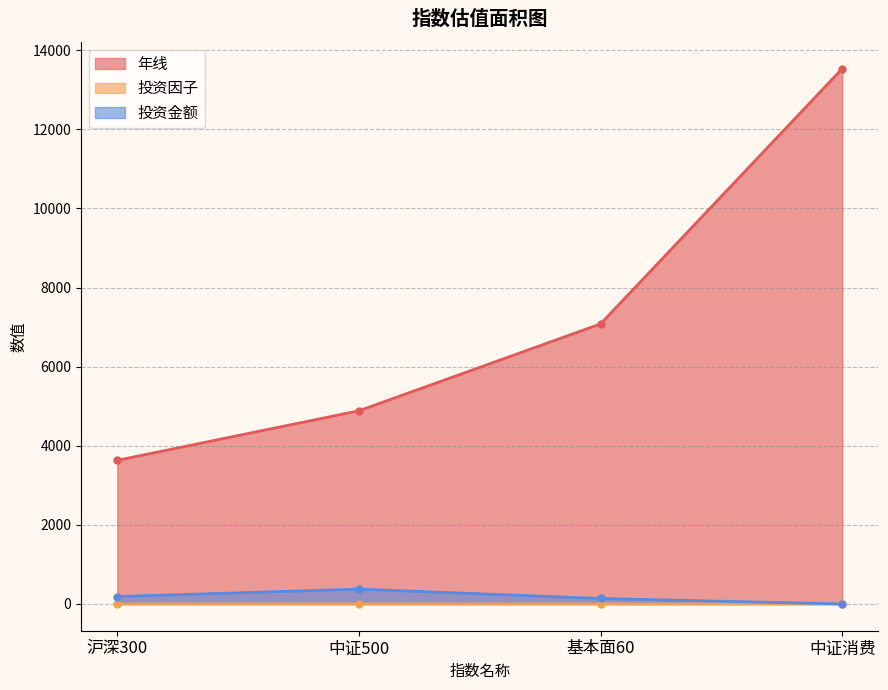

True or false: 年线 and 投资金额 cross at least once.

False